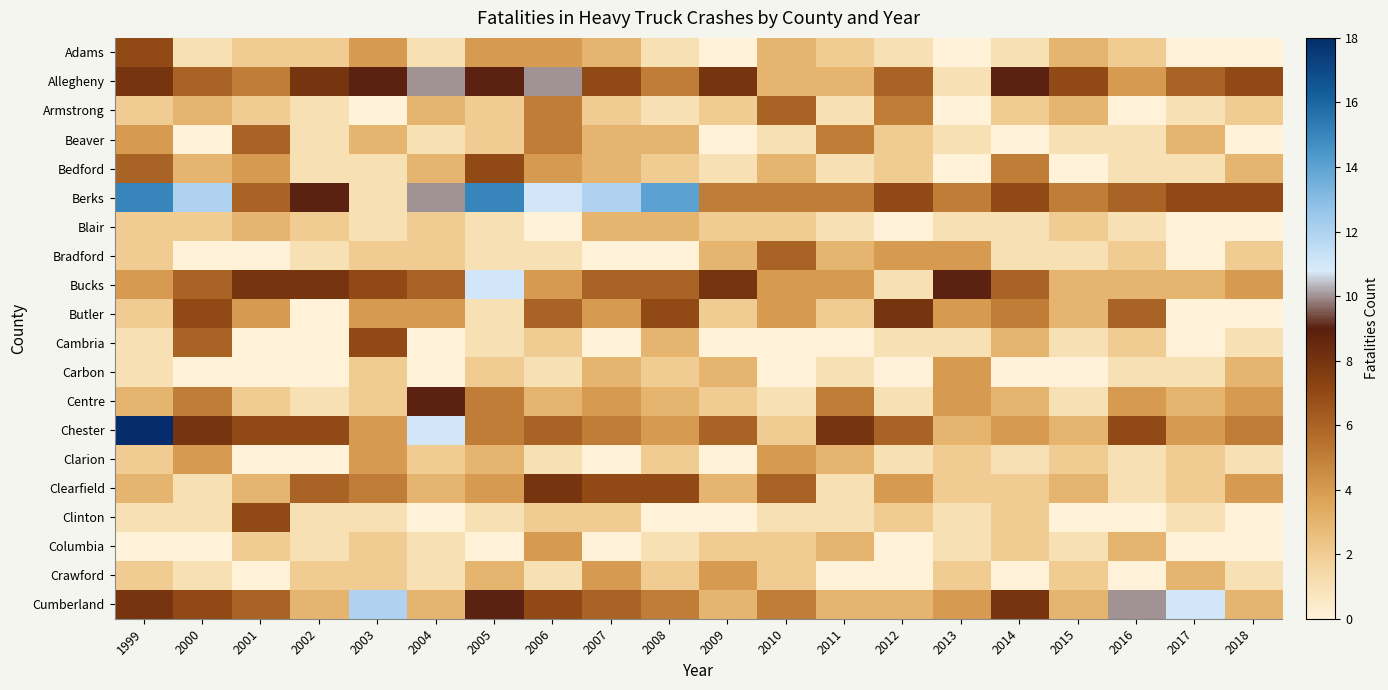

At 2011, list the series in order from smallest to largest.

Cambria, Crawford, Armstrong, Bedford, Blair, Carbon, Clearfield, Clinton, Adams, Butler, Allegheny, Bradford, Clarion, Columbia, Cumberland, Bucks, Beaver, Berks, Centre, Chester